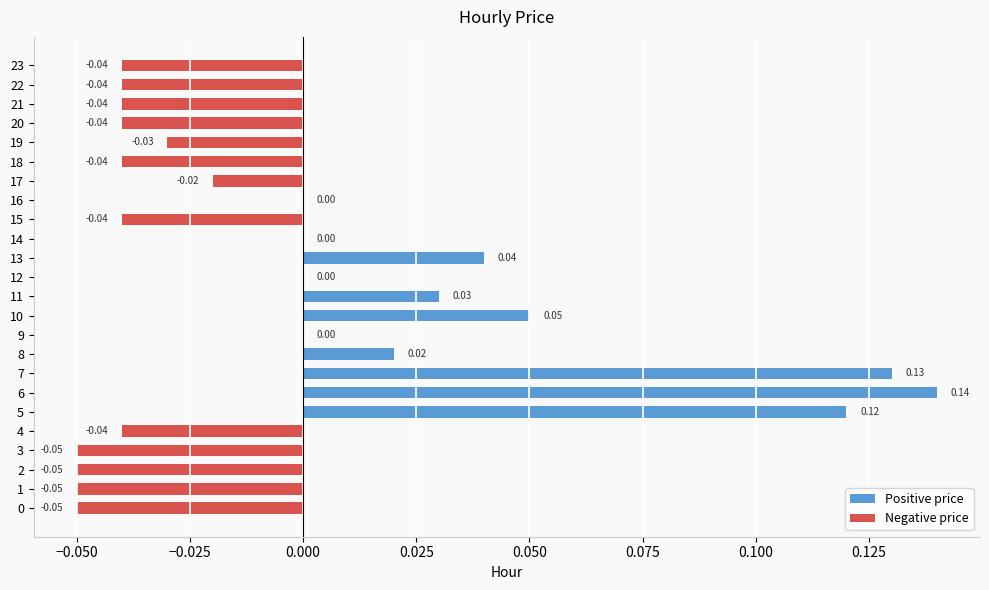

Which has a higher value, 18 or 6?

6